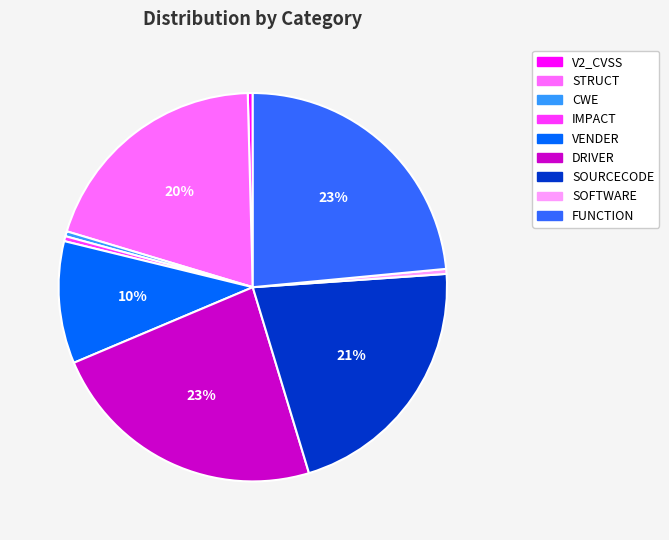

To the nearest percent, what is the average slice percentage?

11%